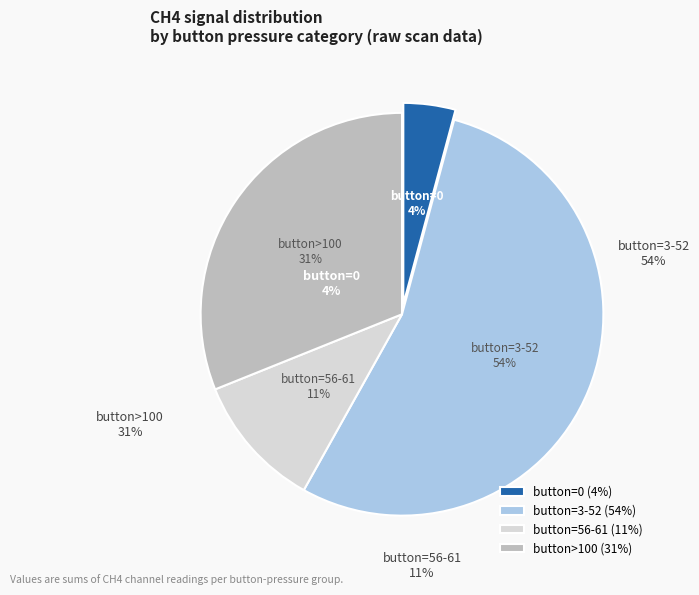

Does 4 account for over 50% of the chart?

No